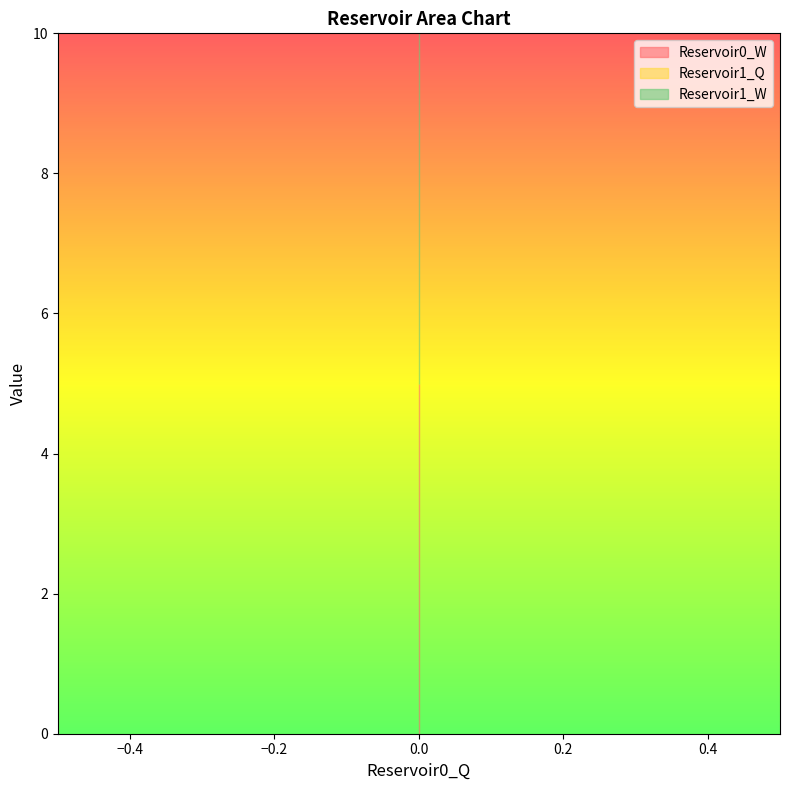

Rank the categories by Reservoir1_Q value from lowest to highest.

0, 0, 0, 0, 0, 0, 0, 0, 0, 0, 0, 0, 0, 0, 0, 0, 0, 0, 0, 0